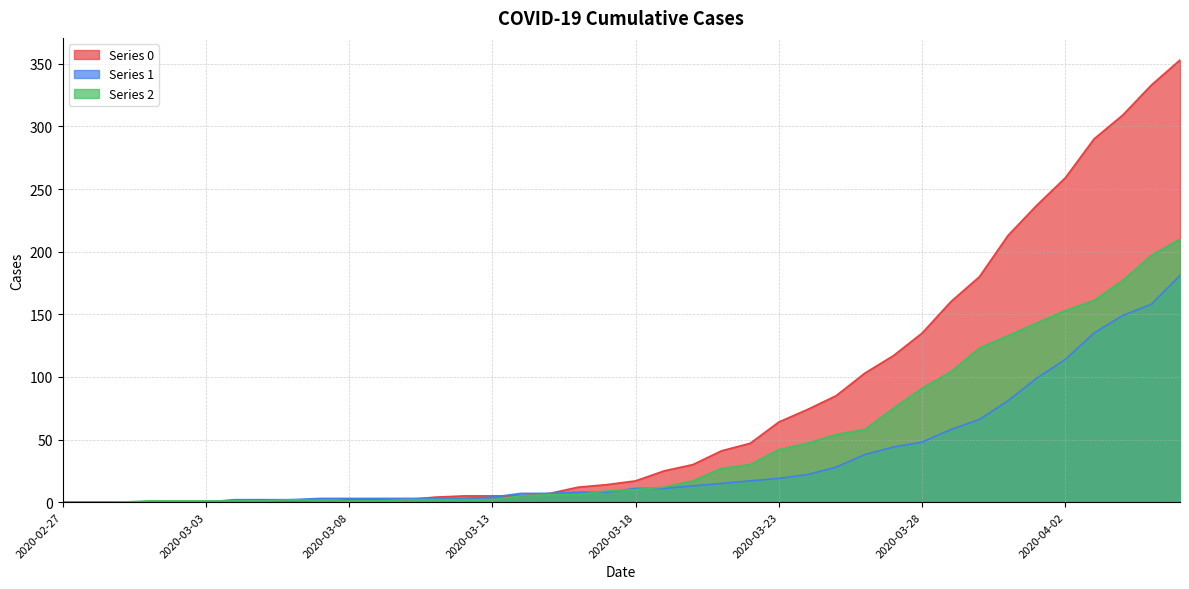

What is the spread (max minus min) of values at 2020-03-03?

1